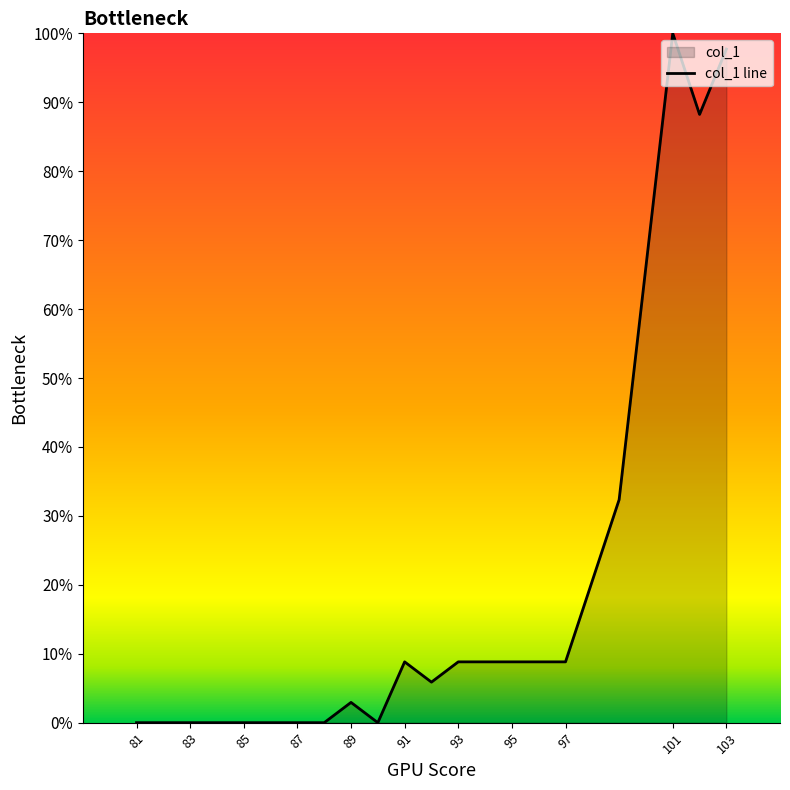

Reading right to left, transcribe all the data shown in this chart.

97.7	88.2	100.0	32.4	8.8	8.8	8.8	8.8	8.8	5.9	8.8	0.0	2.9	0.0	0.0	0.0	0.0	0.0	0.0	0.0	0.0